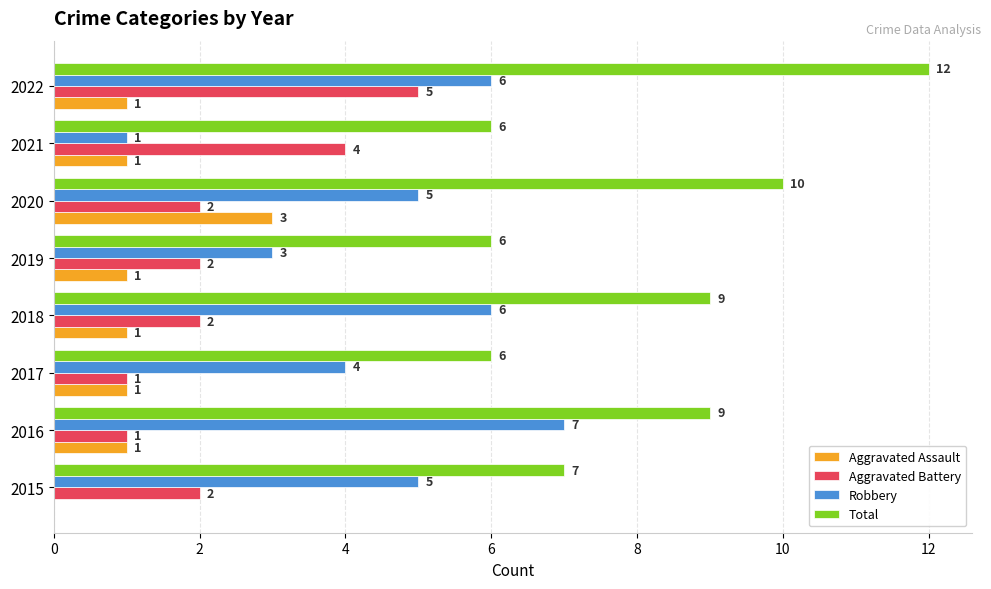

How many Aggravated Assault values are between 1 and 2?

6